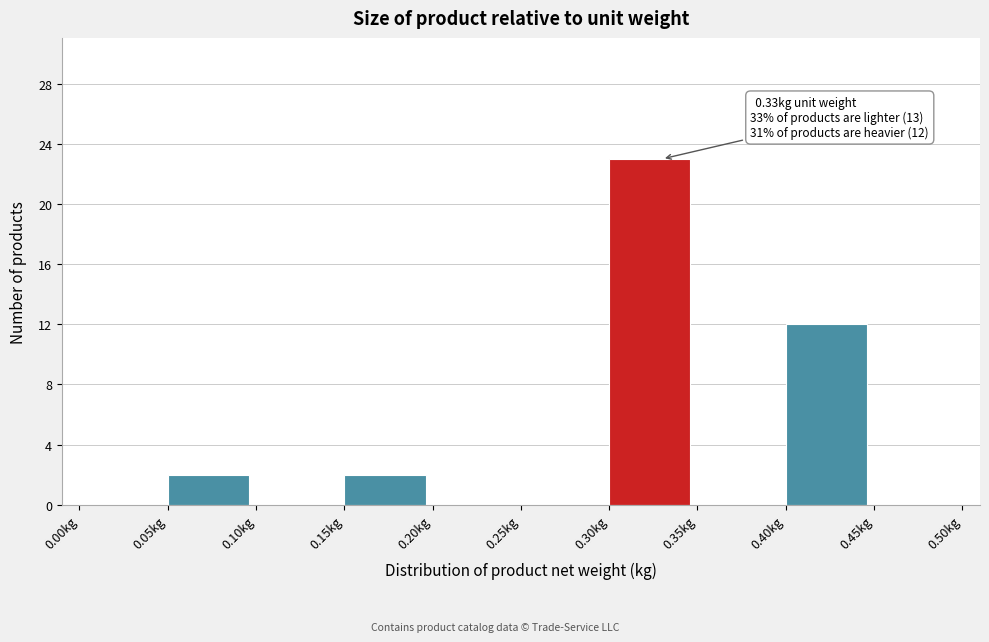

Over which range of the x-axis is the bar tallest?

0.30 to 0.35